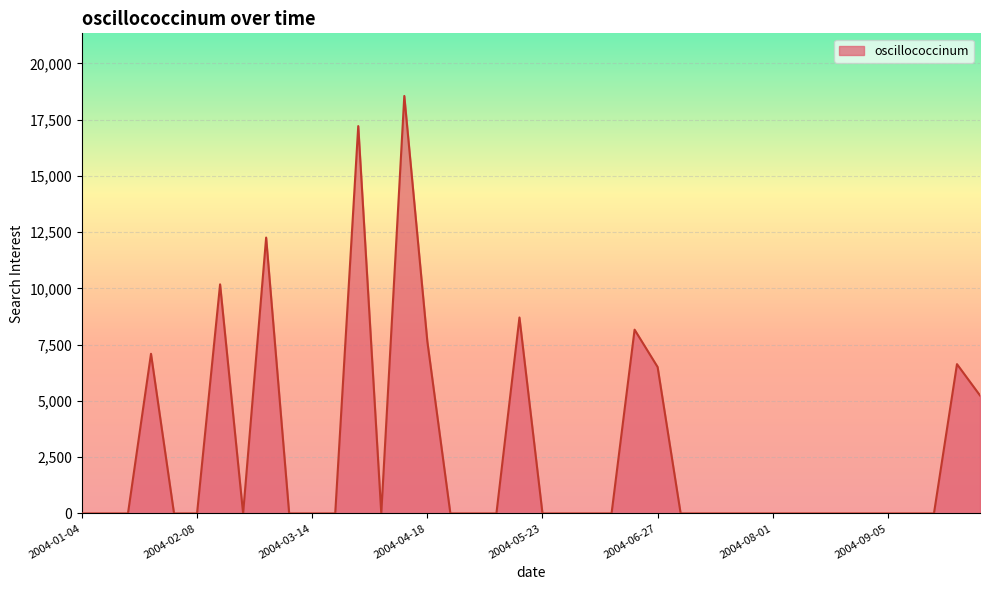

What is the maximum value shown in the chart?

18557.0